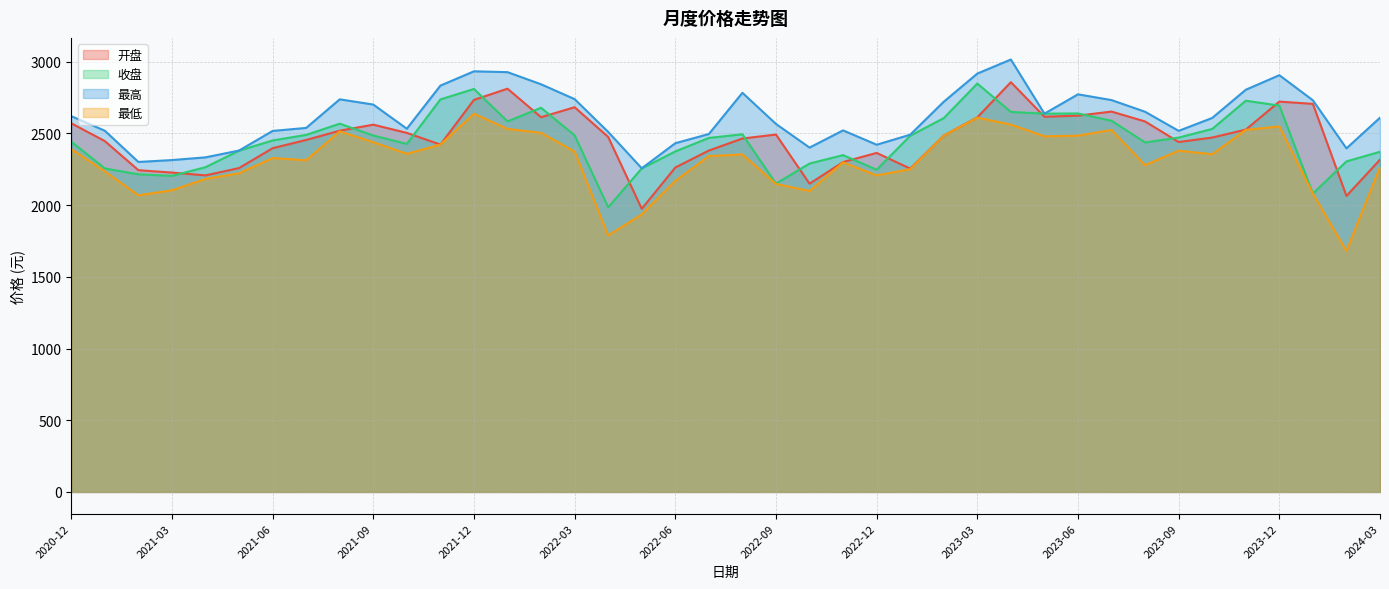

What is the greatest value displayed?

3015.9